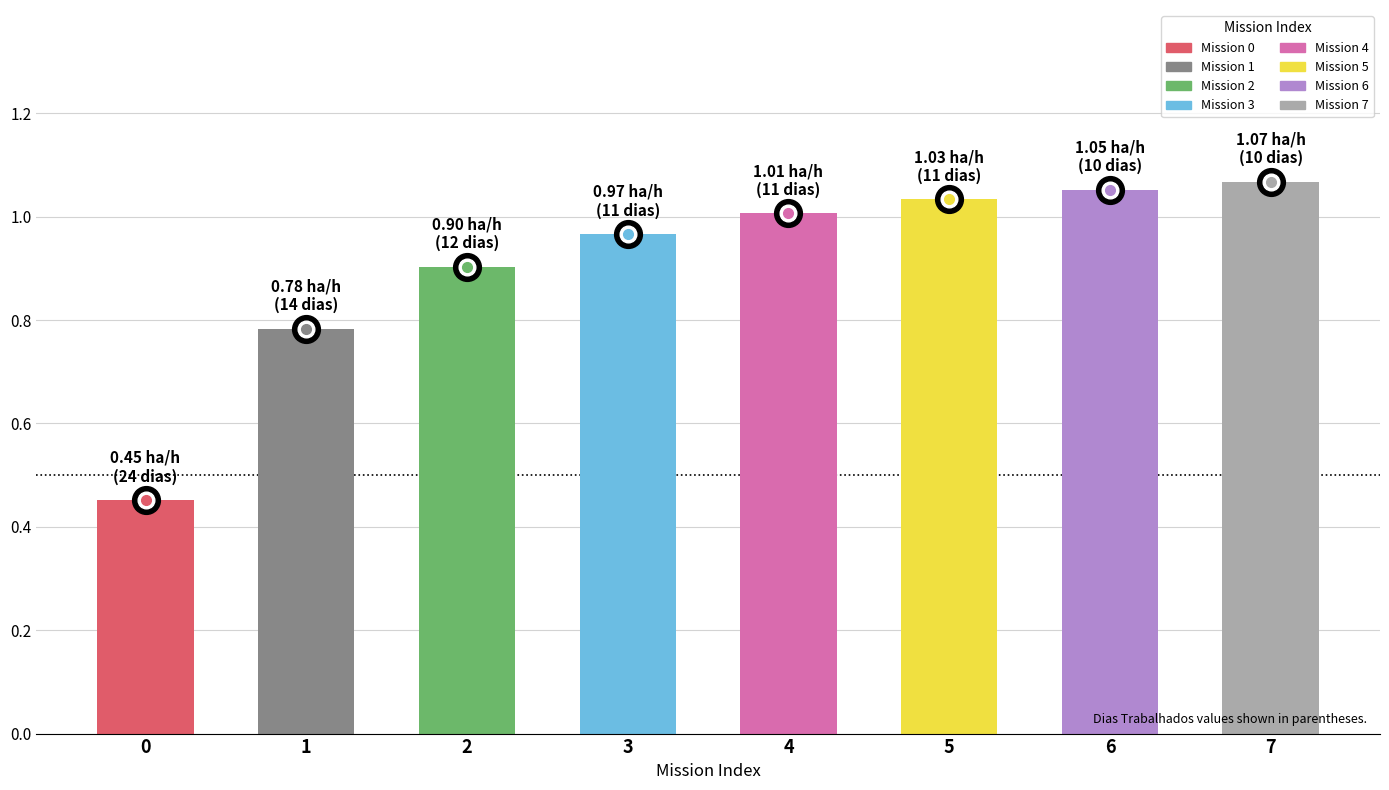

What is the sum of all values?

7.3